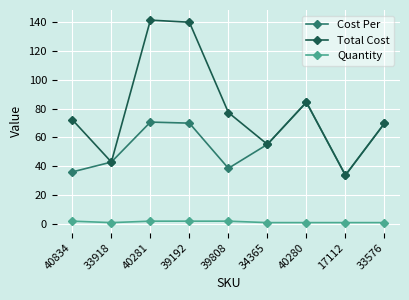

What is the label of the 2nd point from the right?

17112